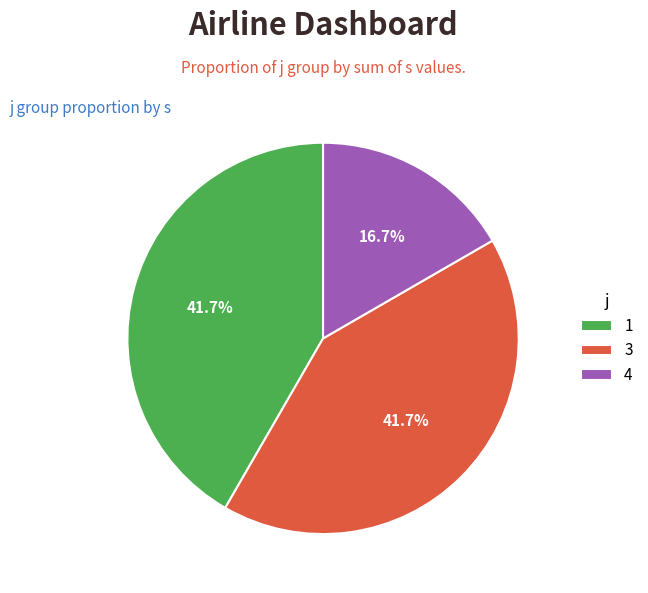

Which has a higher value, 4 or 1?

1